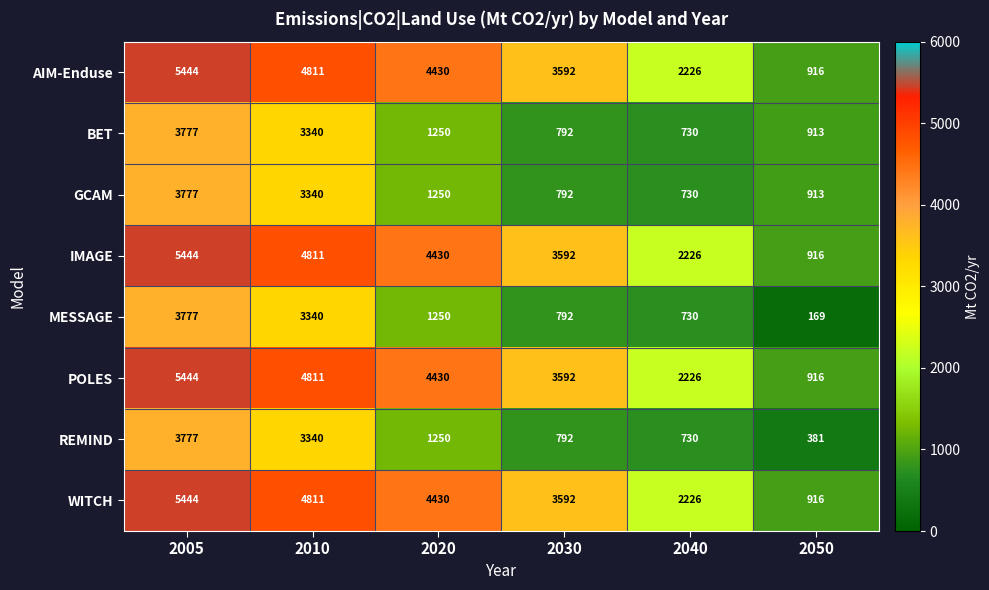

At which label is GCAM closest to 2253?

2020